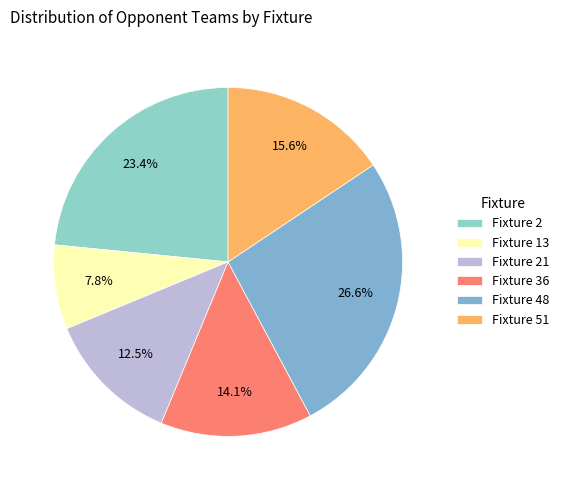

Is there any slice that represents more than half of the pie?

No